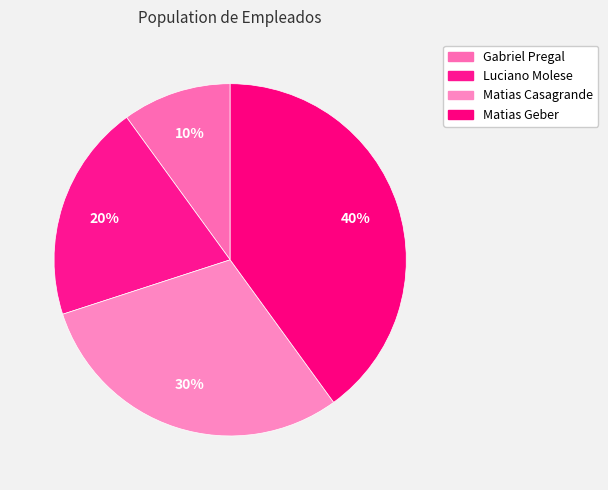

True or false: Gabriel Pregal accounts for 23% of the total.

False